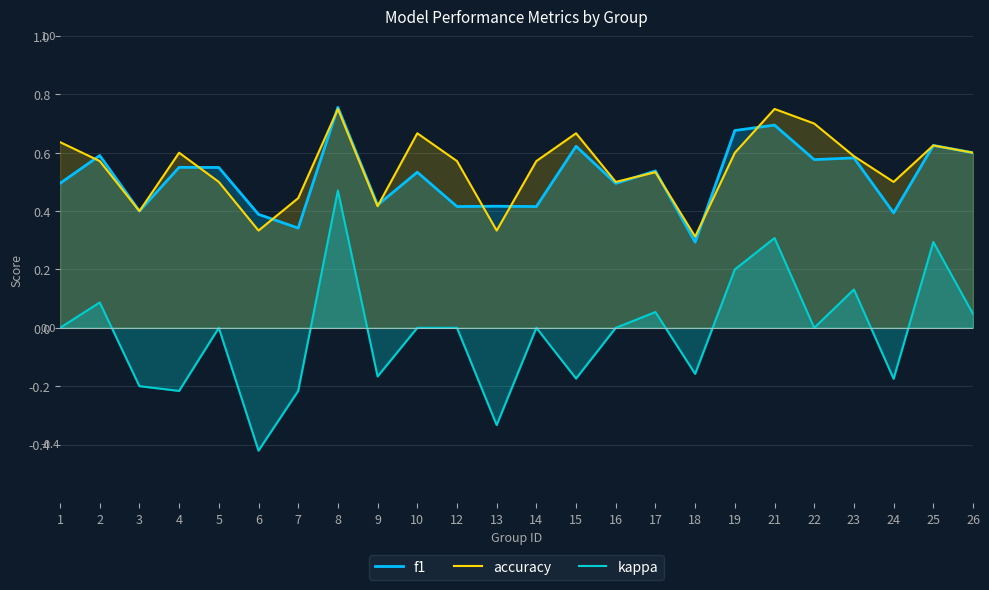

Rank the series at 16 from lowest to highest value.

kappa, f1, accuracy